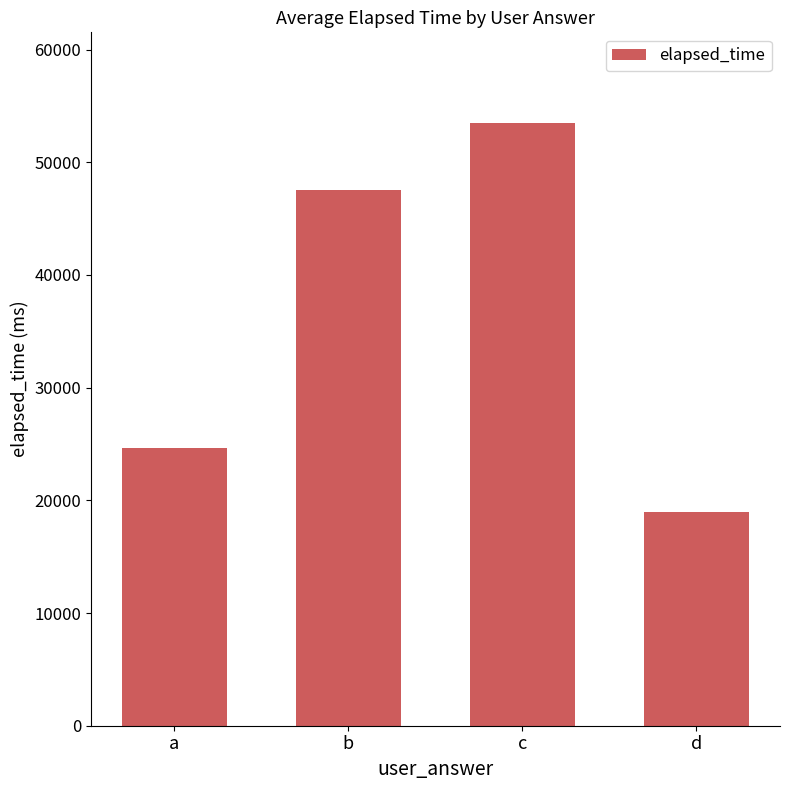

Reading left to right, extract all data points from this chart.

24666.7	47500.0	53500.0	19000.0